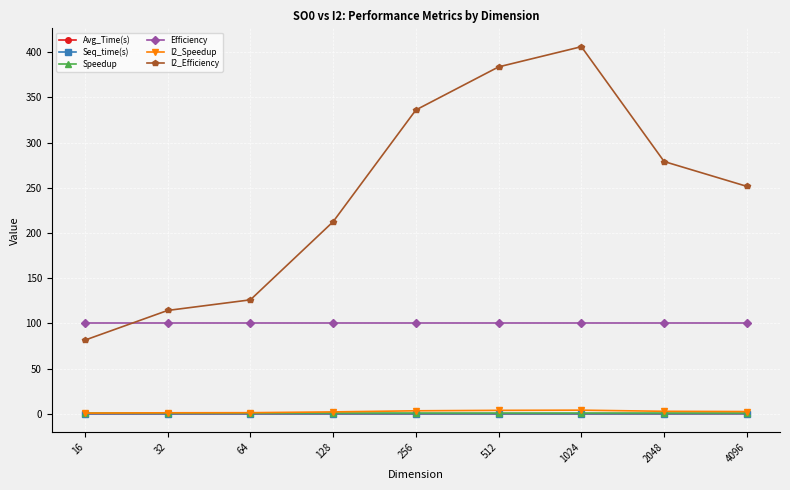

True or false: I2_Speedup has a value of 6.9 at 1024.

False